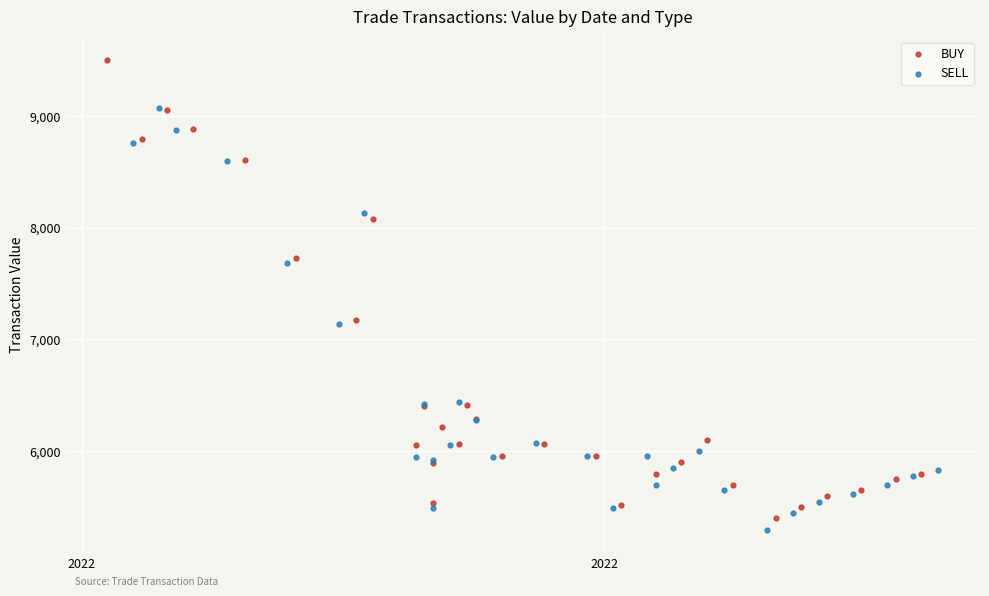

Which series reaches the maximum Y coordinate?

BUY